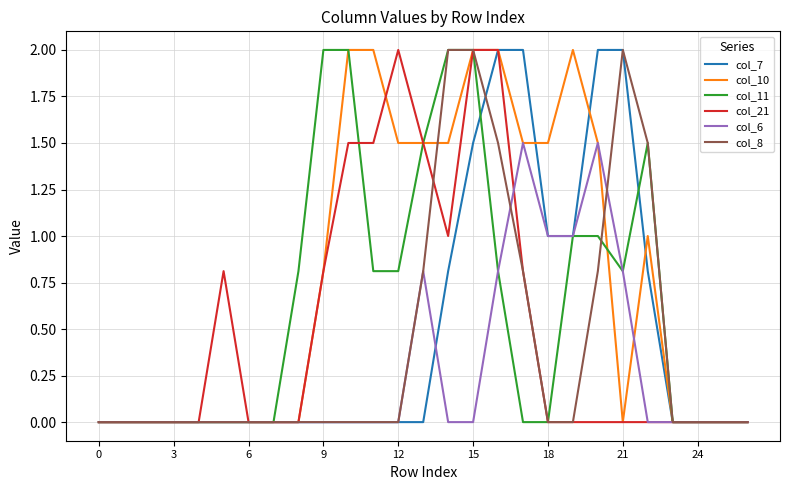

Which series has the largest total across all categories?

col_10